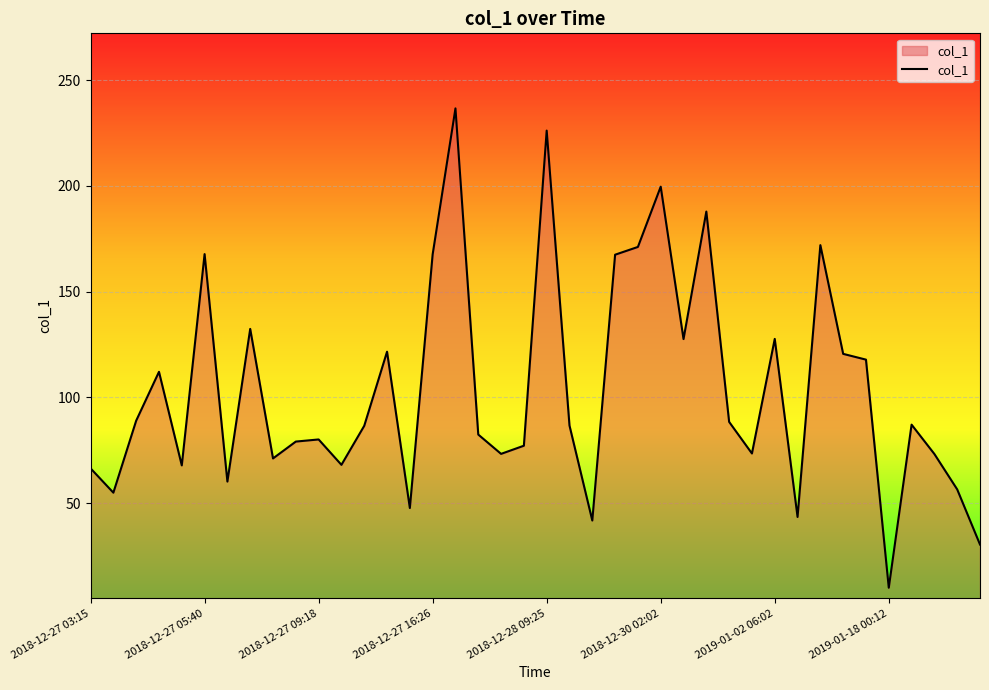

What is the maximum value shown in the chart?

236.7